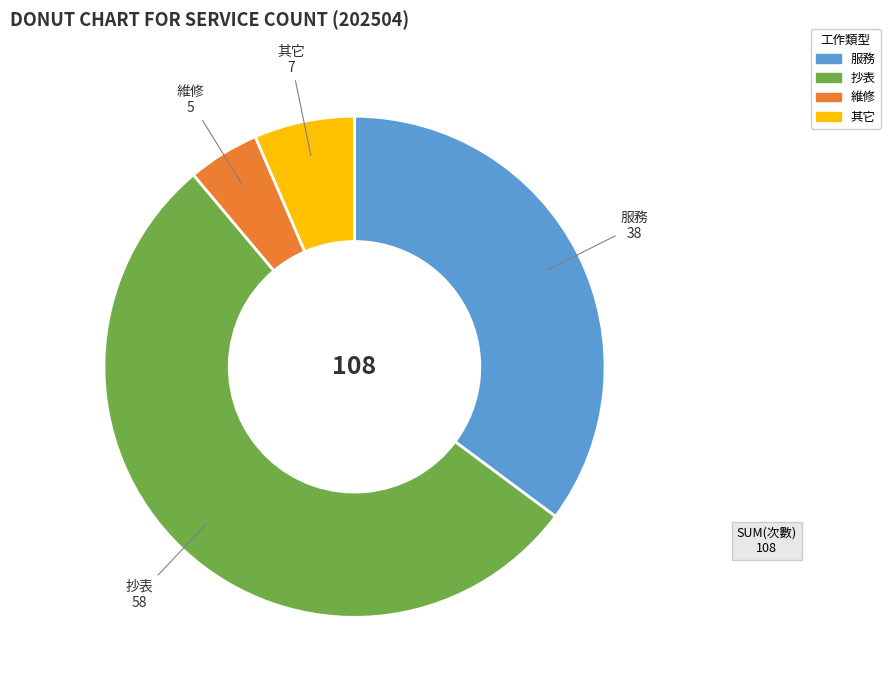

Which category accounts for the majority?

抄表